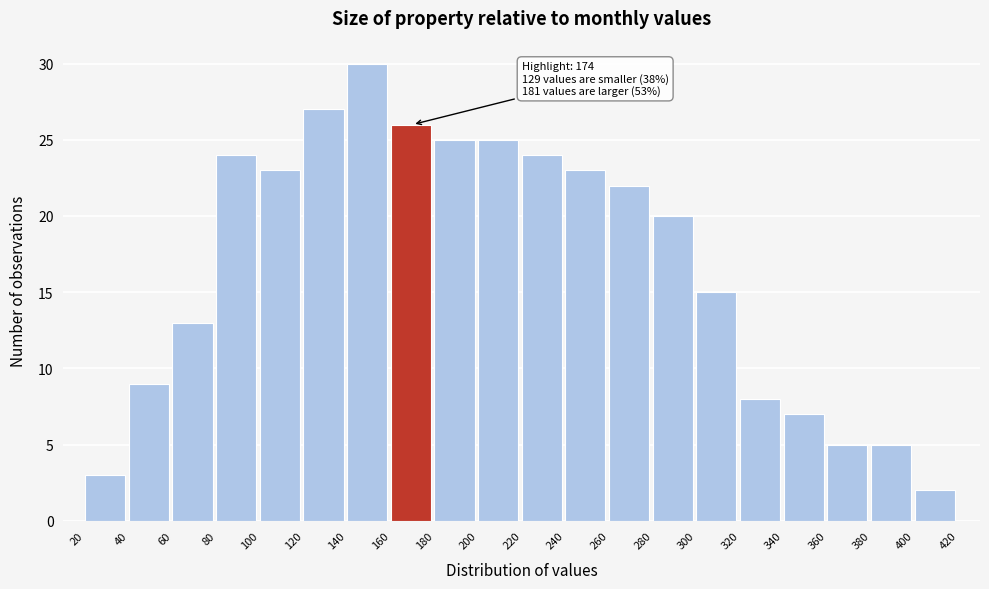

Over which range of the x-axis is the bar tallest?

140 to 160